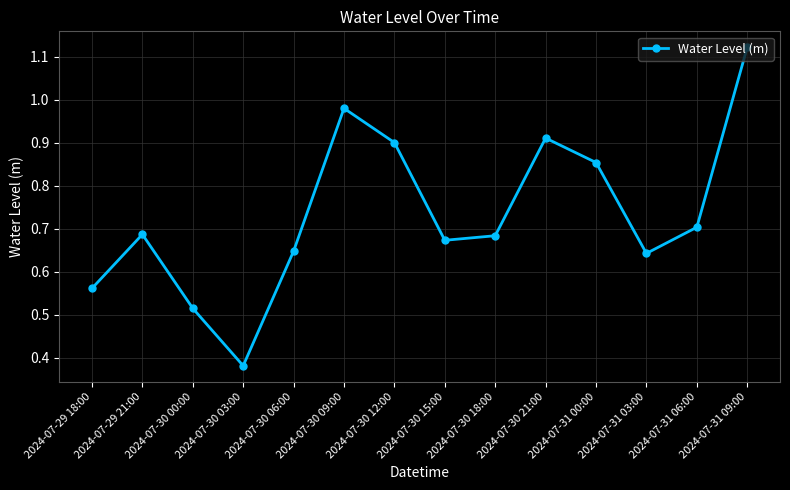

What is the label of the 14th point from the left?

2024-07-31 09:00